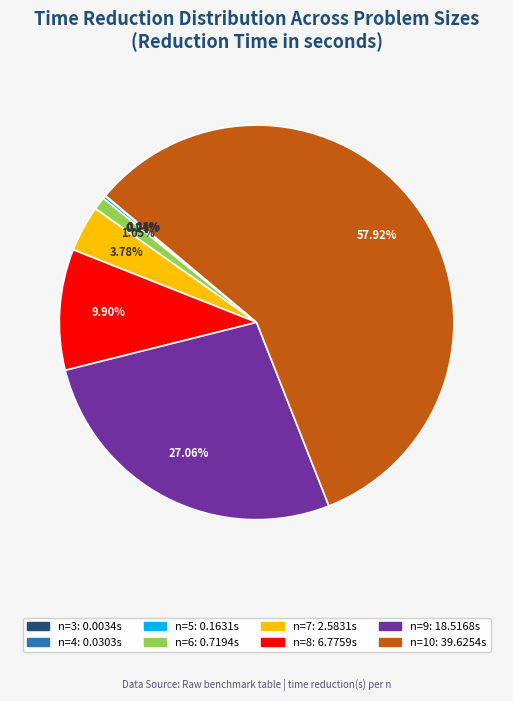

What percentage is the n=7 slice, to the nearest percent?

4%